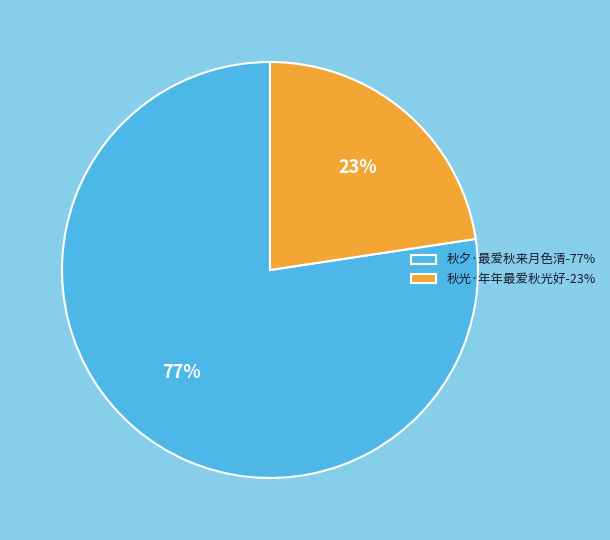

To the nearest percent, what is the combined percentage of 秋夕·最爱秋来月色清-77% and 秋光·年年最爱秋光好-23%?

100%